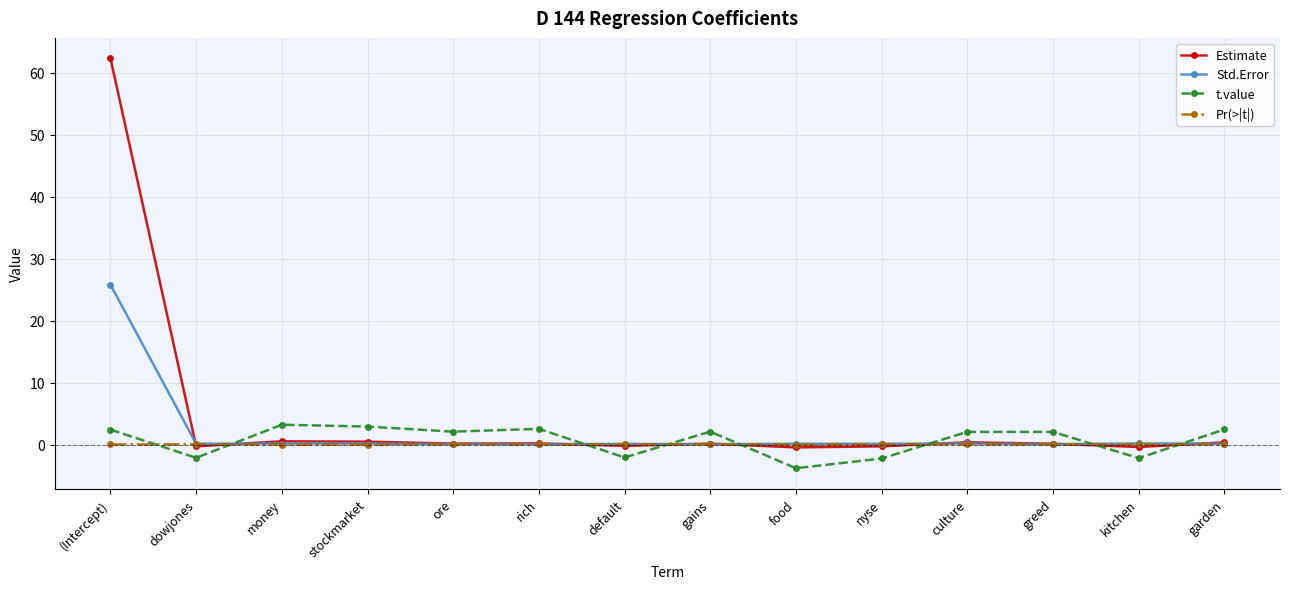

In t.value, how many points are higher than both neighbors (excluding endpoints)?

4